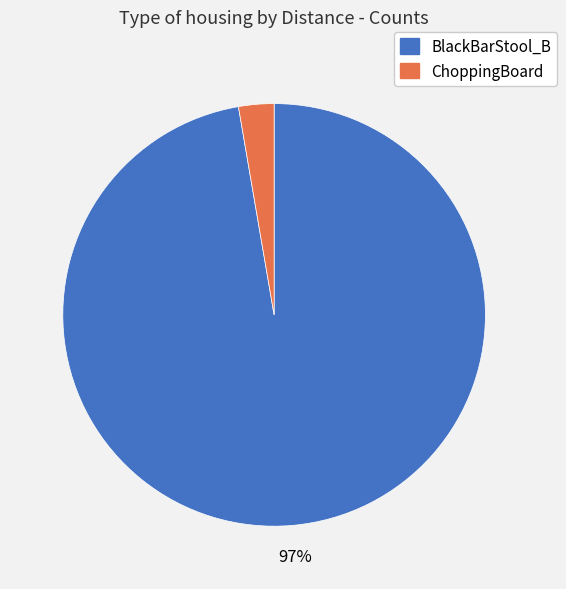

To the nearest percent, what is the average slice percentage?

50%